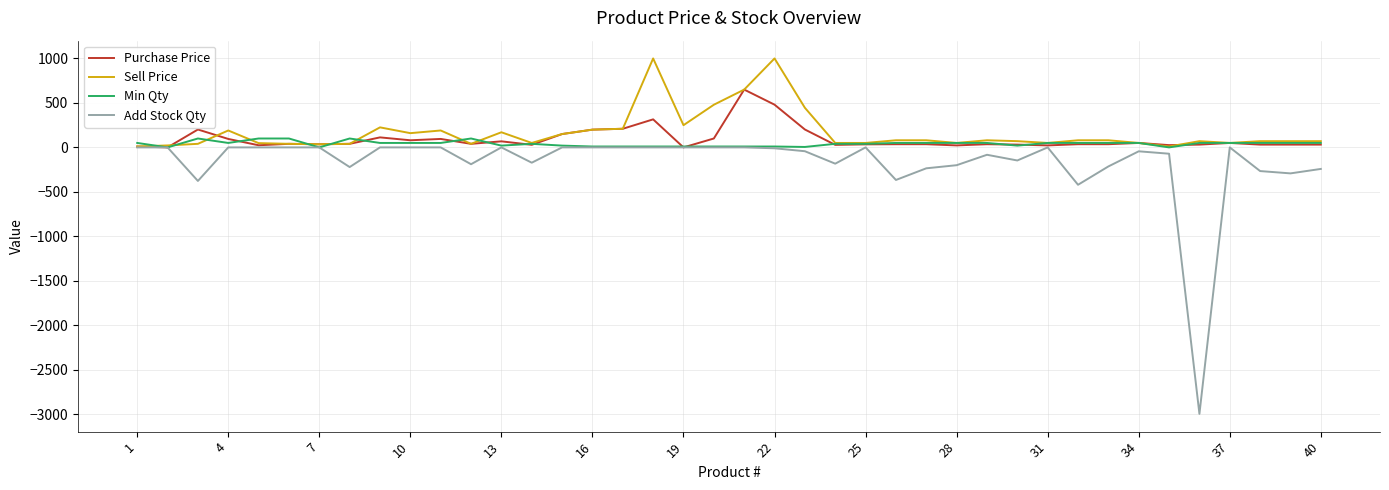

What is the minimum value shown in the chart?

-2994.0